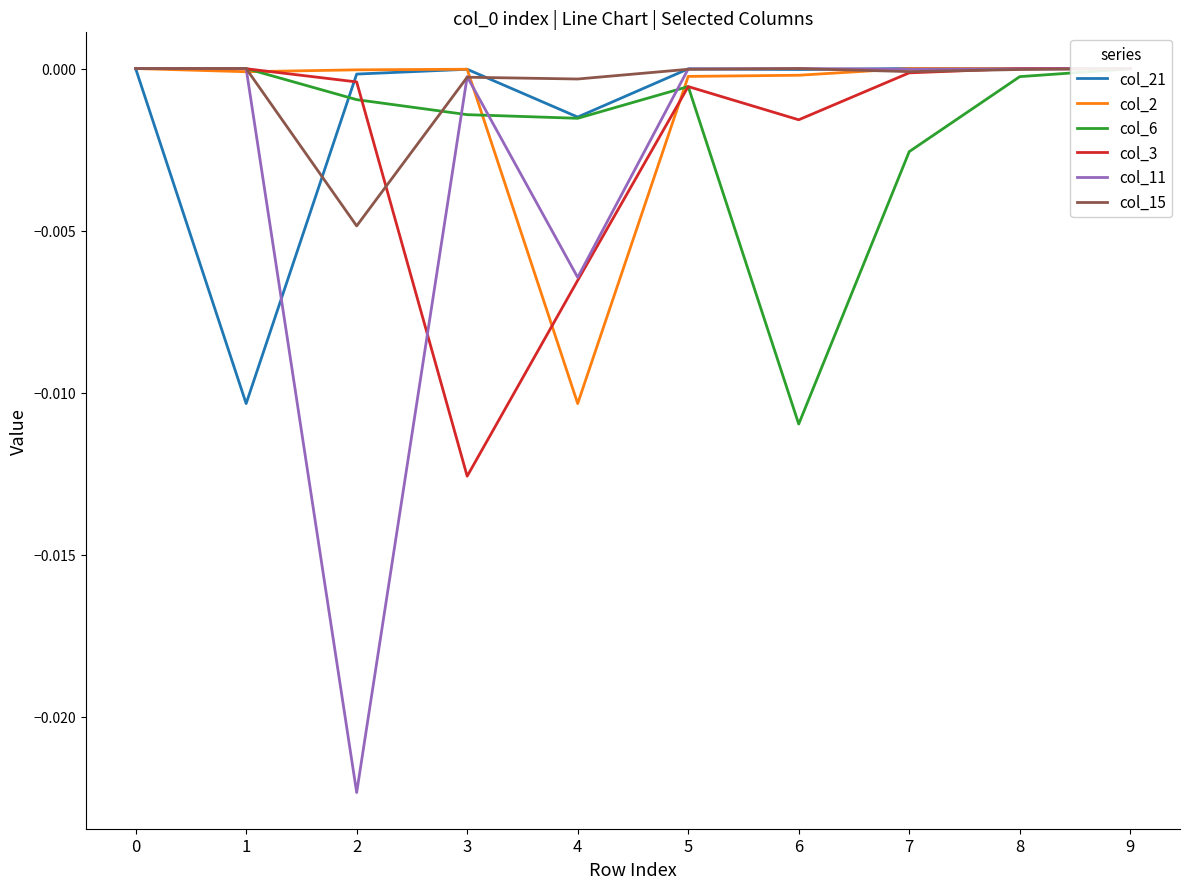

Count the number of data series in this chart.

6